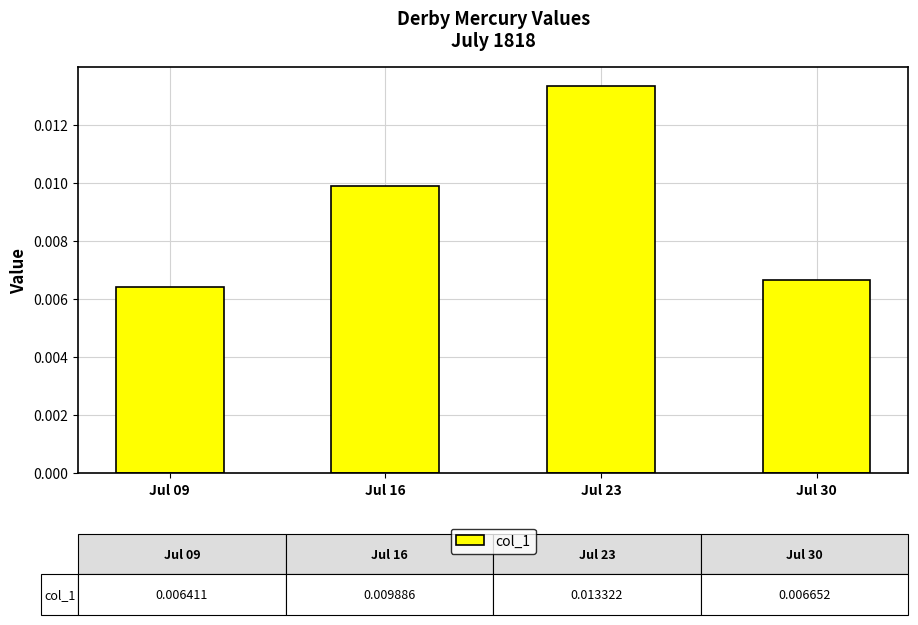

Which has a higher value, Jul 23 or Jul 16?

Jul 23